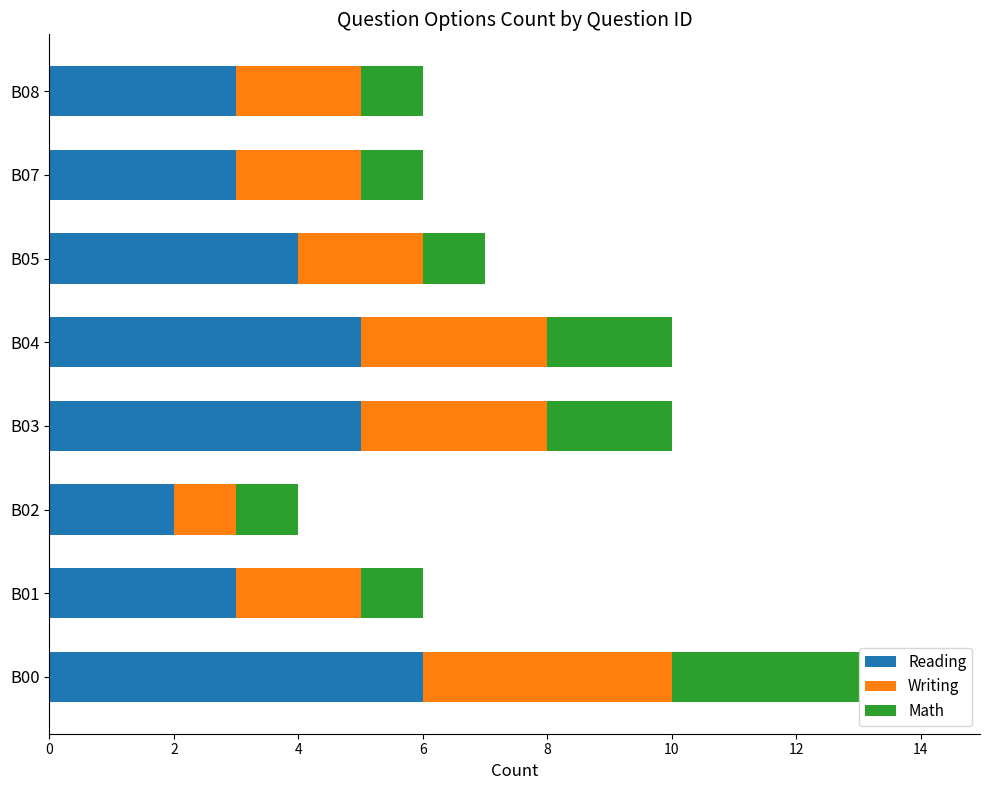

True or false: Reading has a value of 3 at B07.

True